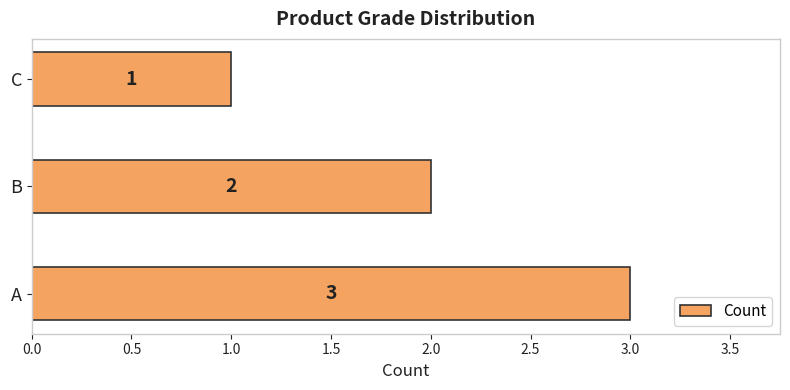

How many values are below 2?

1